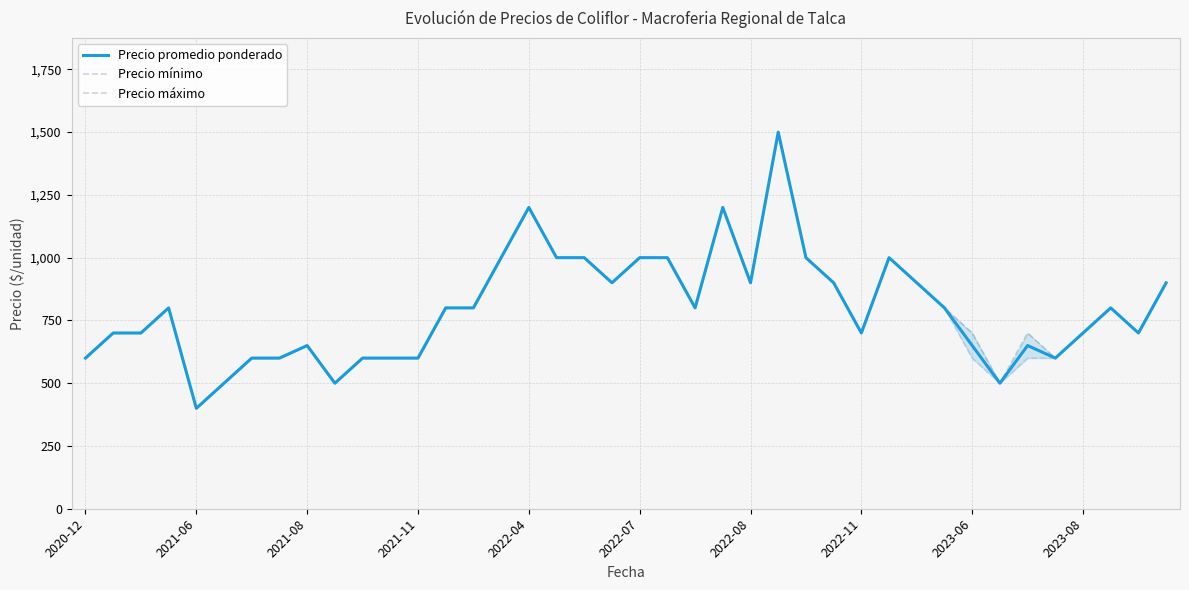

How many lines are shown in the chart?

3